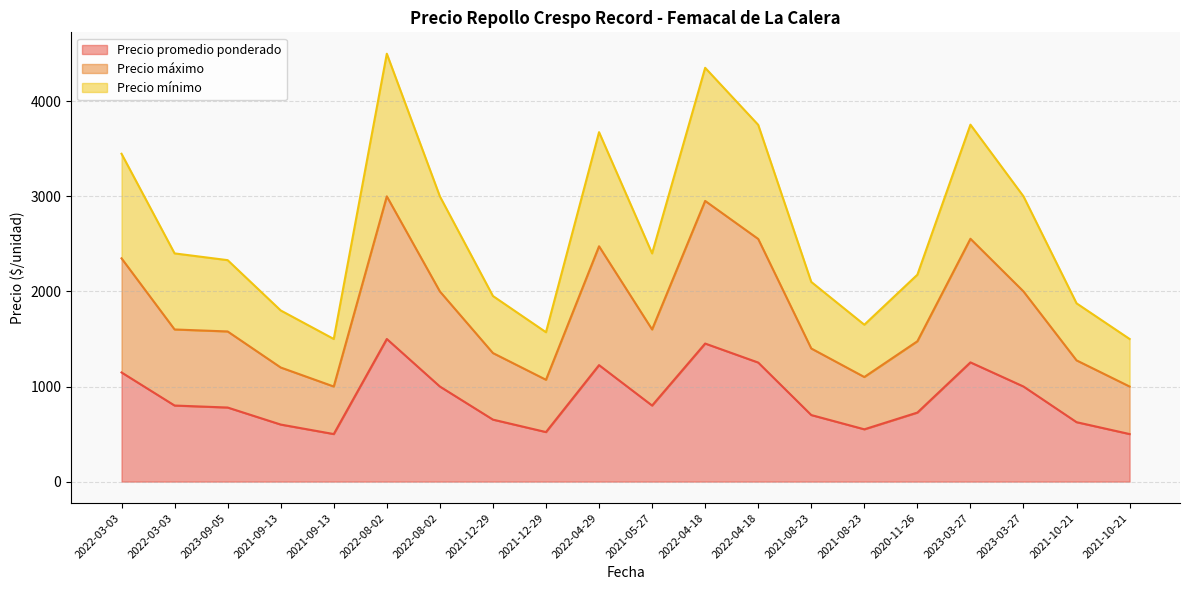

How many interior local valleys does the Precio mínimo series have?

4